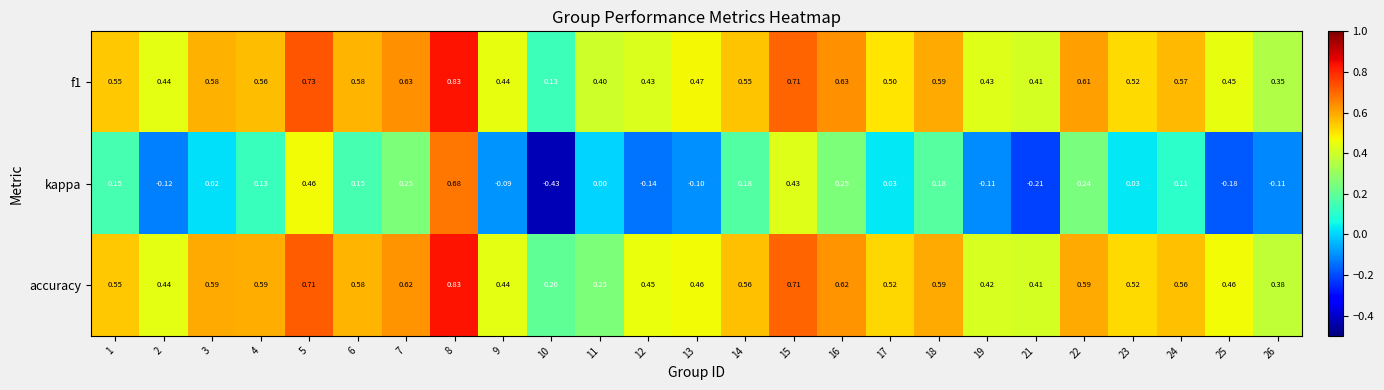

Is the value of kappa at 22 greater than the value of accuracy at 21?

No